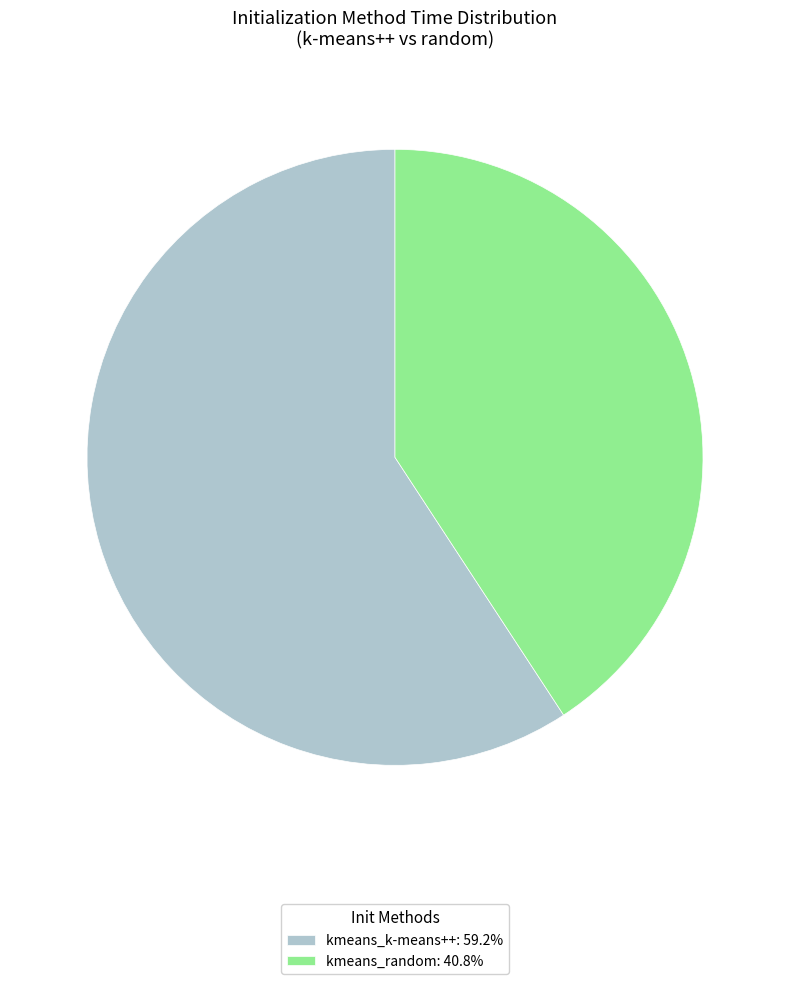

Do kmeans_random: 40.8% and kmeans_k-means++: 59.2% together represent more than half of the pie?

Yes